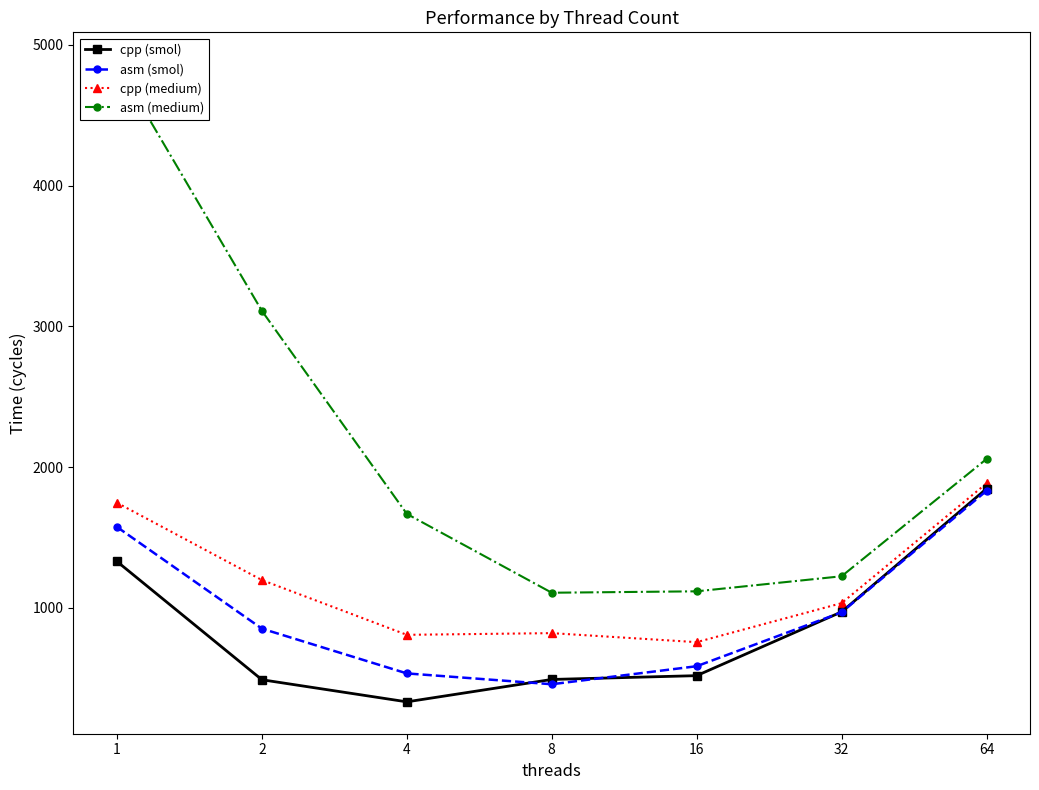

Reading left to right, transcribe all the data shown in this chart.

cpp (smol): 1=1330	2=490	4=333	8=492	16=519	32=972	64=1847
asm (smol): 1=1575	2=853	4=535	8=458	16=586	32=969	64=1832
cpp (medium): 1=1747	2=1198	4=809	8=821	16=757	32=1034	64=1885
asm (medium): 1=4862	2=3110	4=1668	8=1108	16=1118	32=1225	64=2058